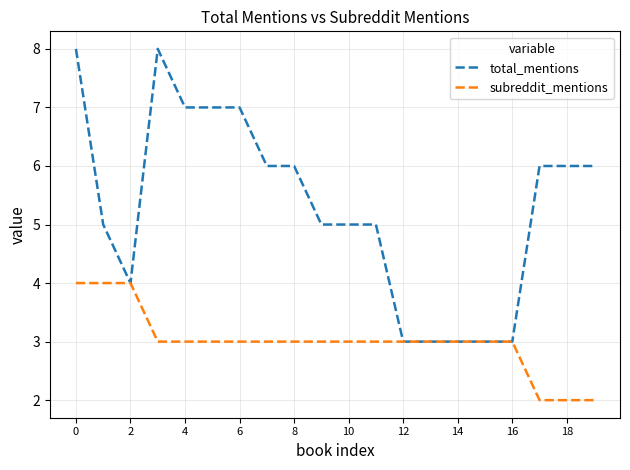

Which series has the largest range (max minus min)?

total_mentions